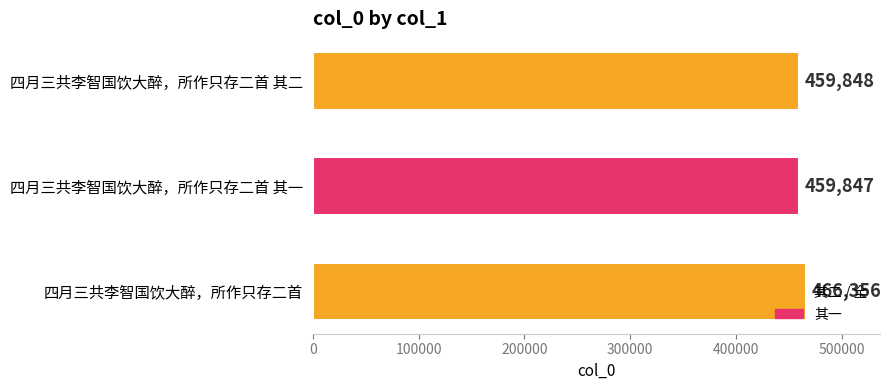

Is it true that the value at 四月三共李智国饮大醉，所作只存二首 is 466356?

True